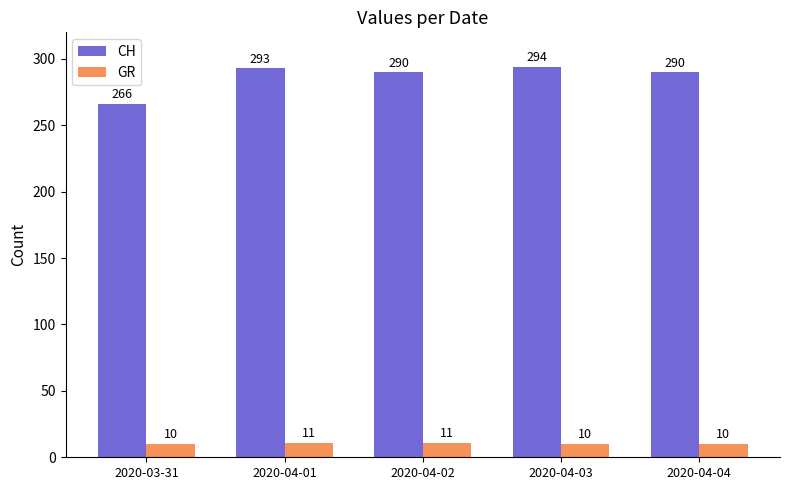

Is the value of GR at 2020-03-31 greater than the value of CH at 2020-04-03?

No